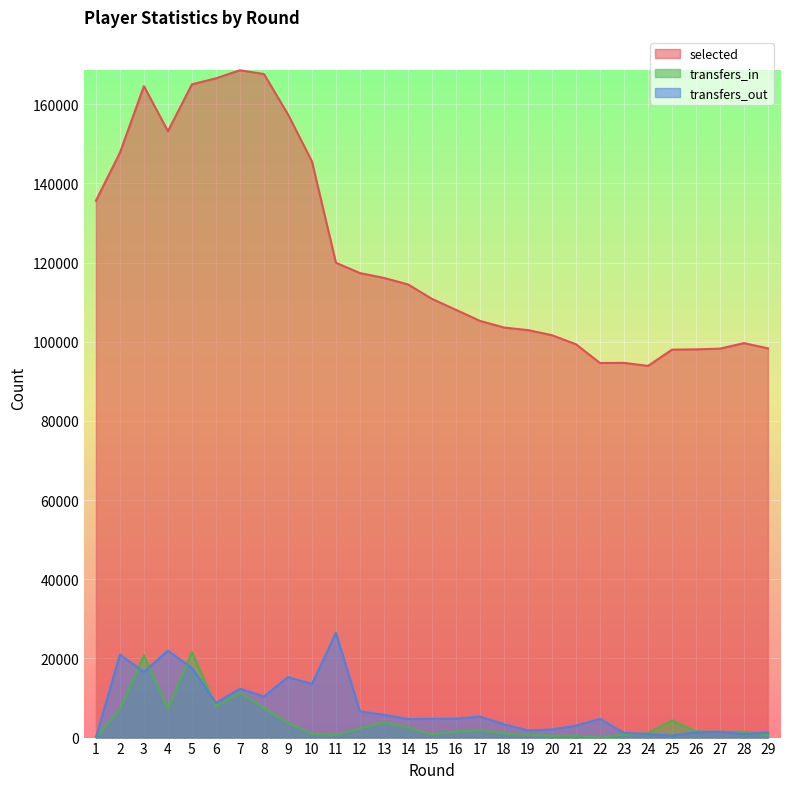

Is it true that selected equals 110835 at 15?

True